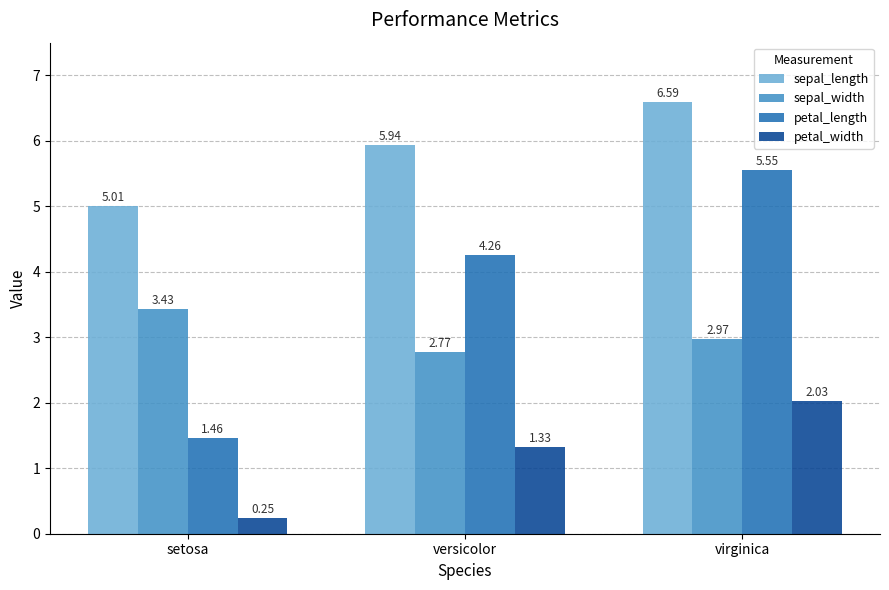

Where does the petal_width series first go above 1?

versicolor